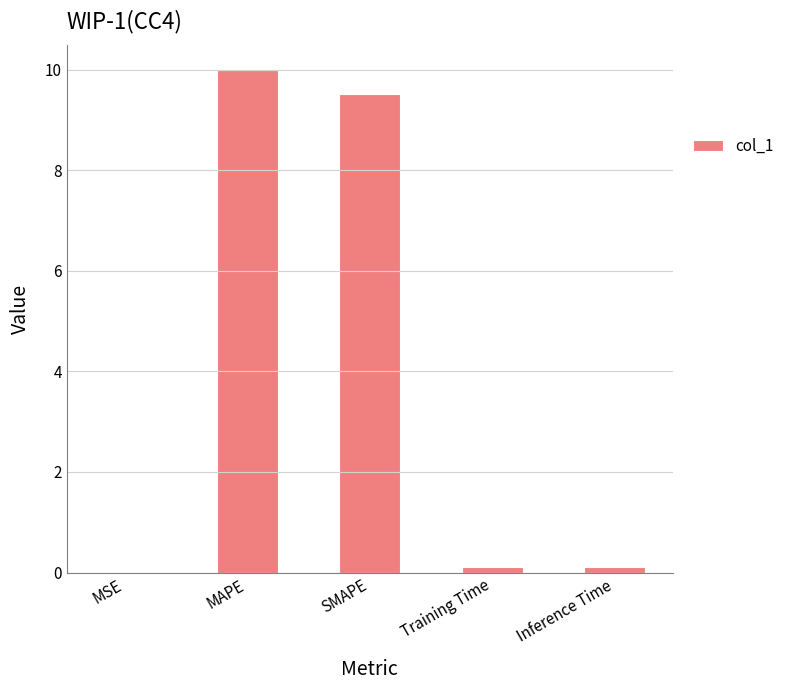

Is it true that the value at SMAPE is 9.5?

True